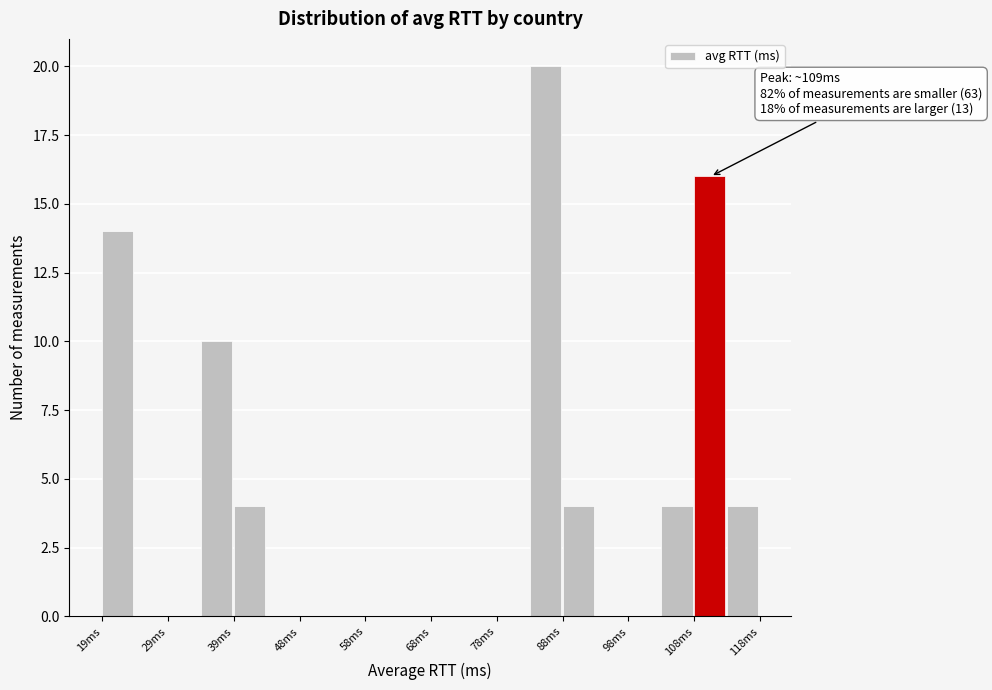

Over which range of the x-axis is the bar tallest?

83 to 88